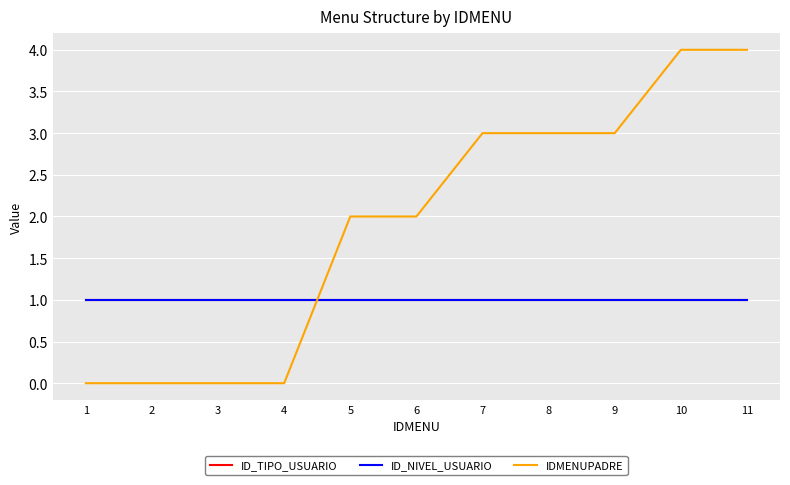

What is the average value of the IDMENUPADRE series?

2